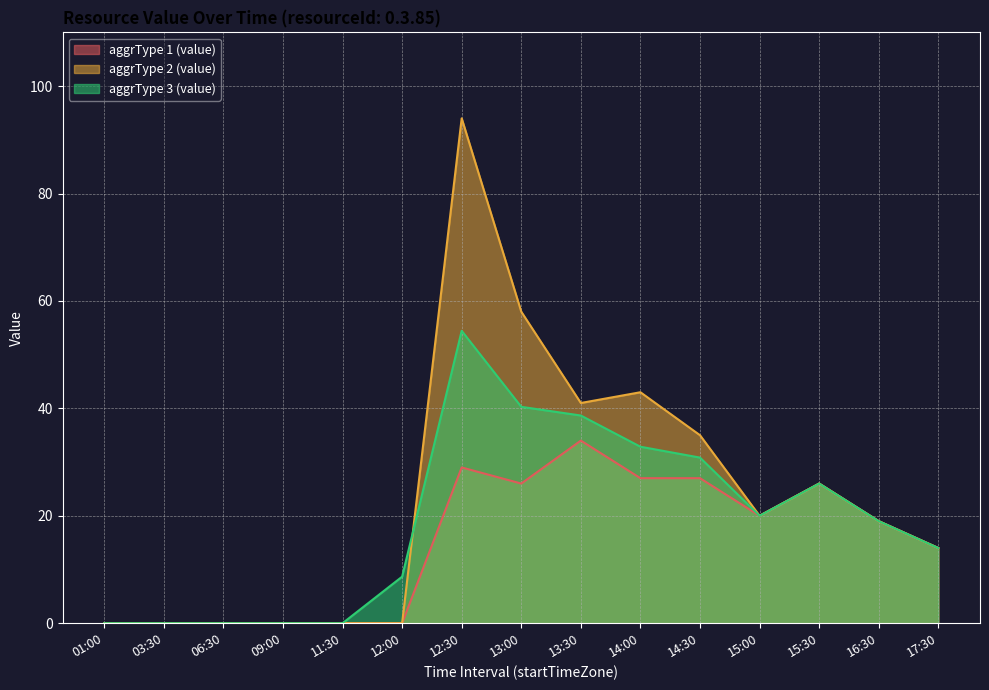

Where is the first local minimum for aggrType 2 (value)?

13:30